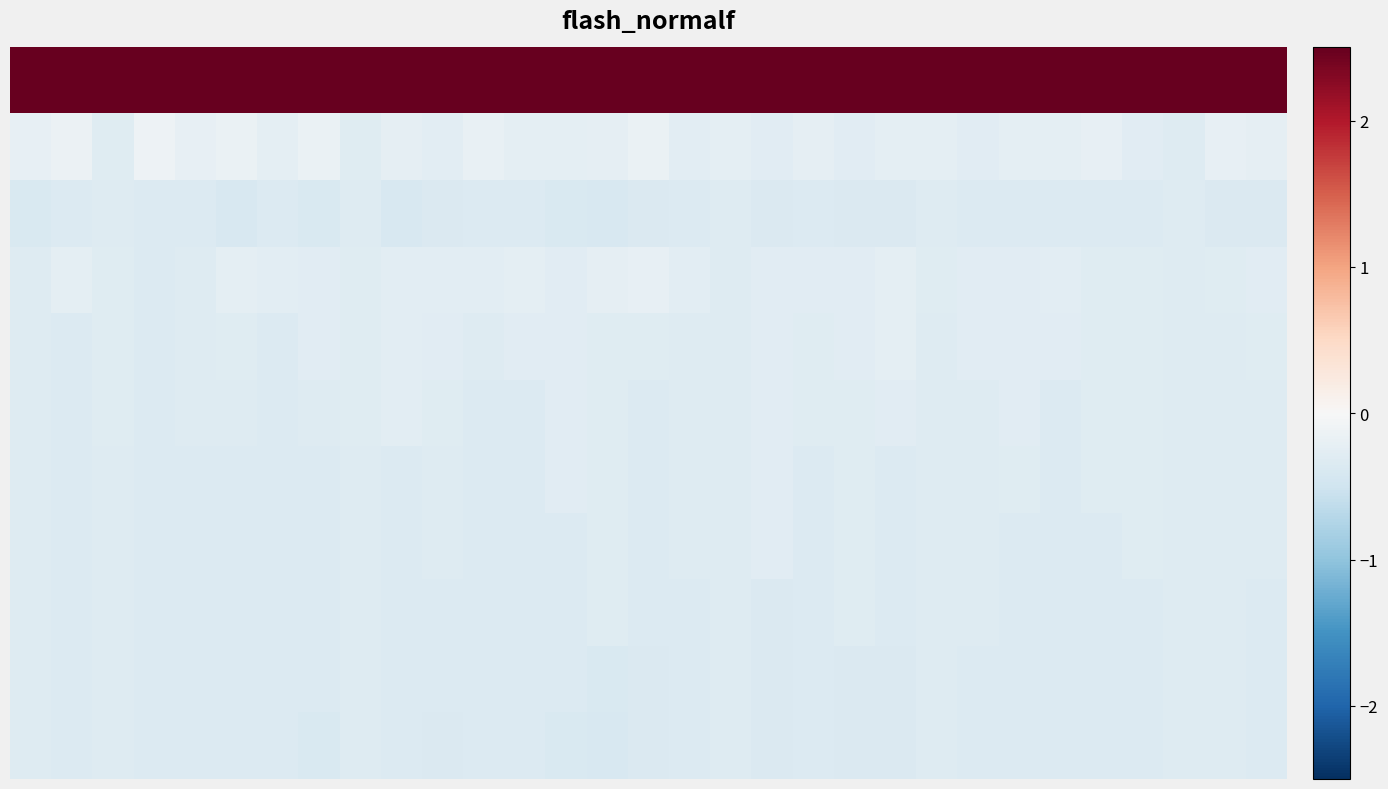

Count the number of data series in this chart.

11